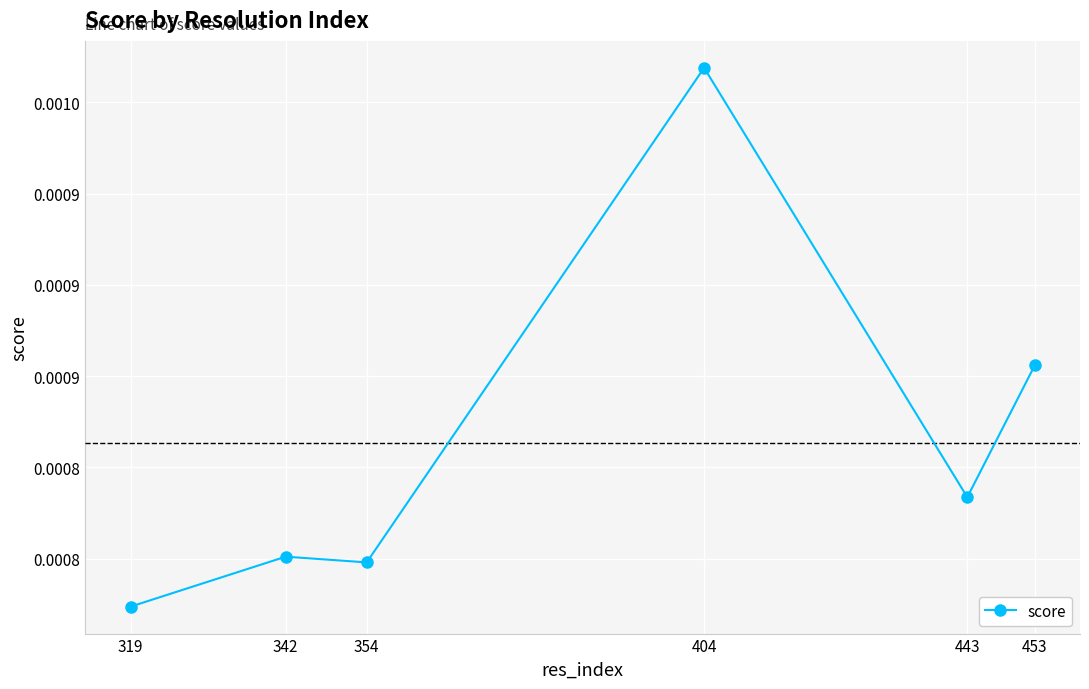

At which category does the chart reach its peak across all series?

404